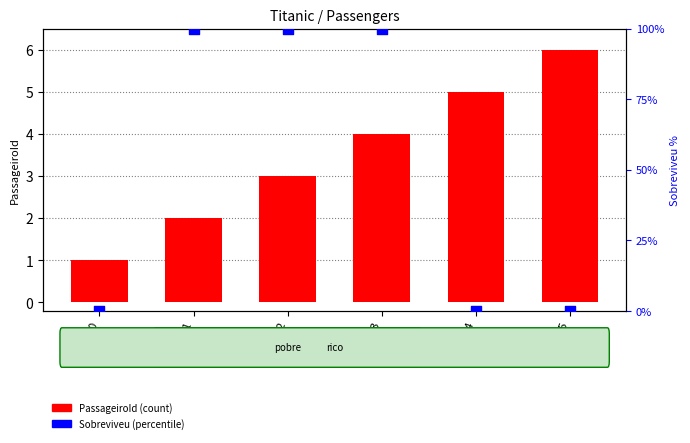

At which category is the sum across all series the highest?

3